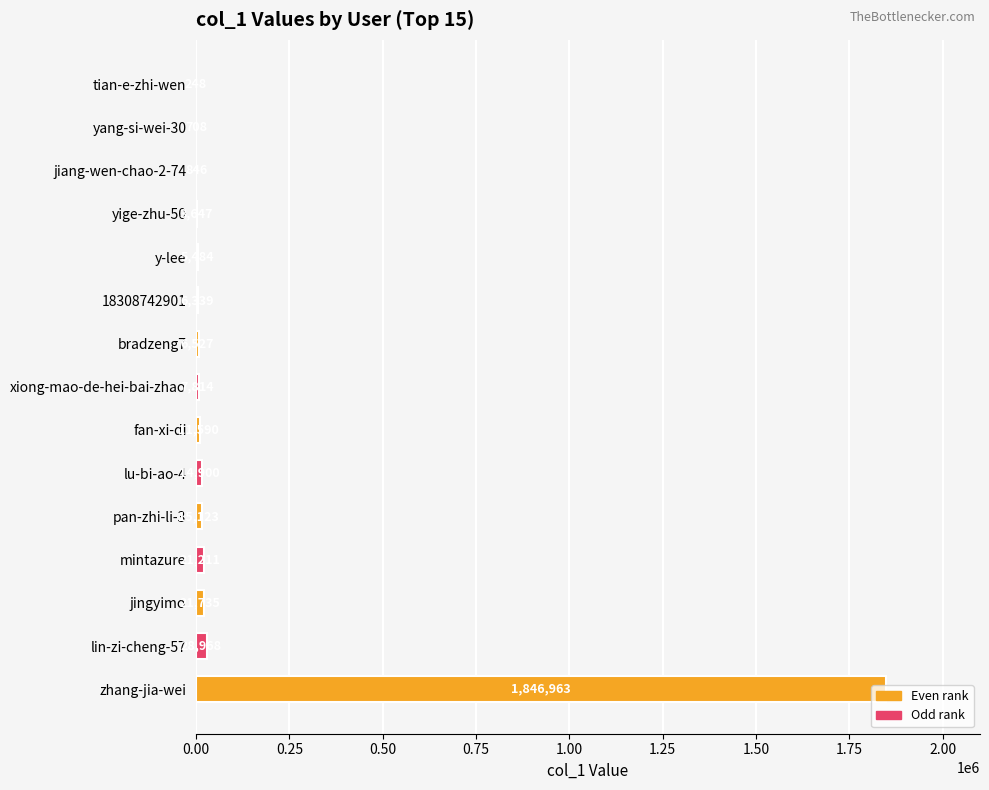

Count the number of categories in the chart.

15